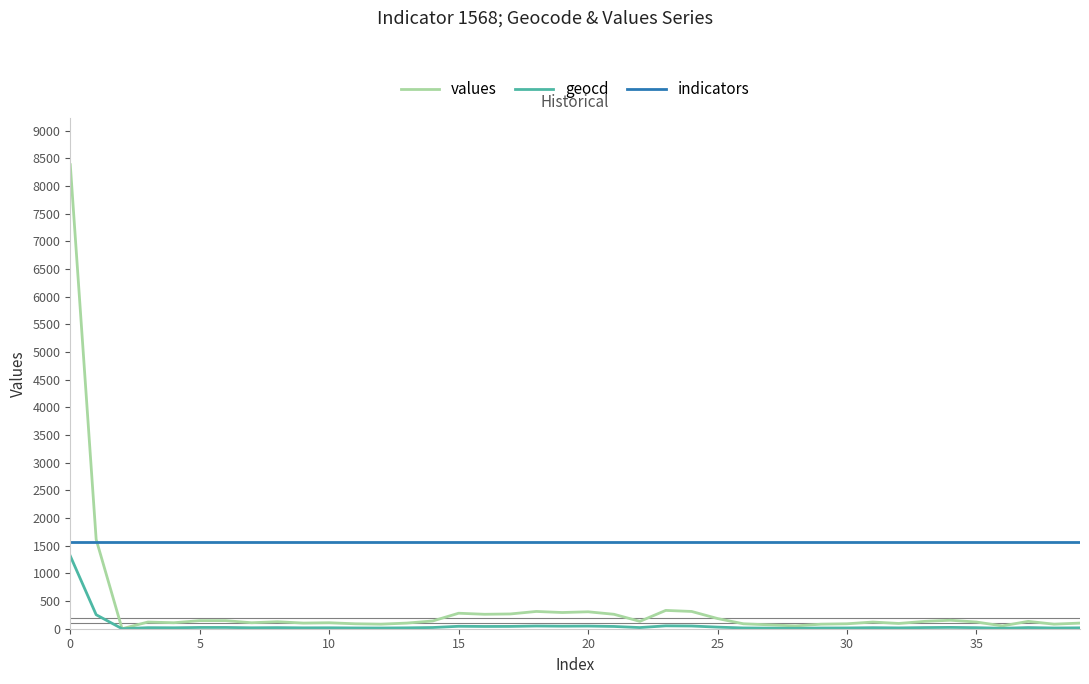

What are all the series names shown in the legend?

values, geocd, indicators